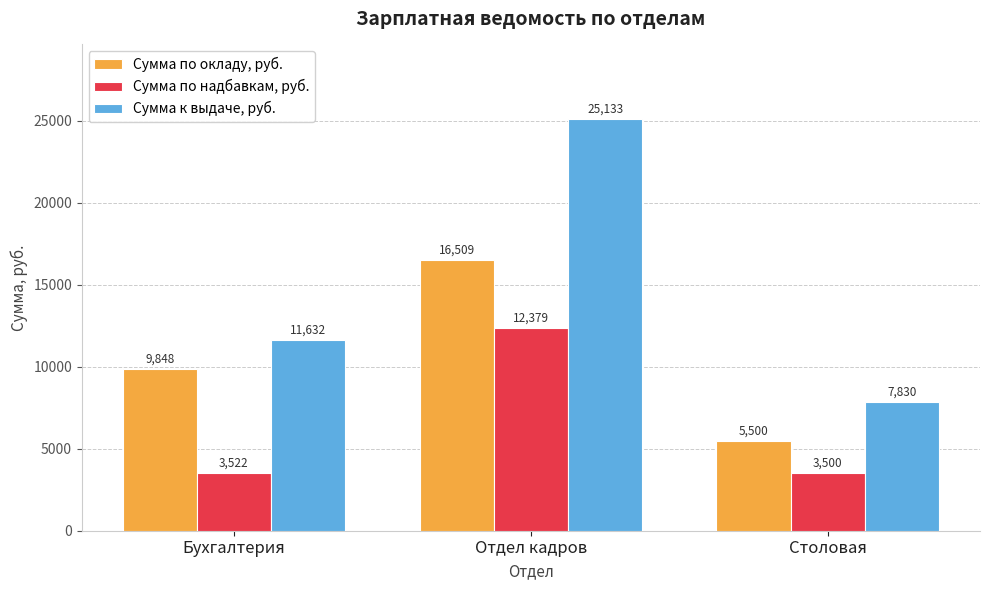

At how many categories does at least one series exceed 18634?

1